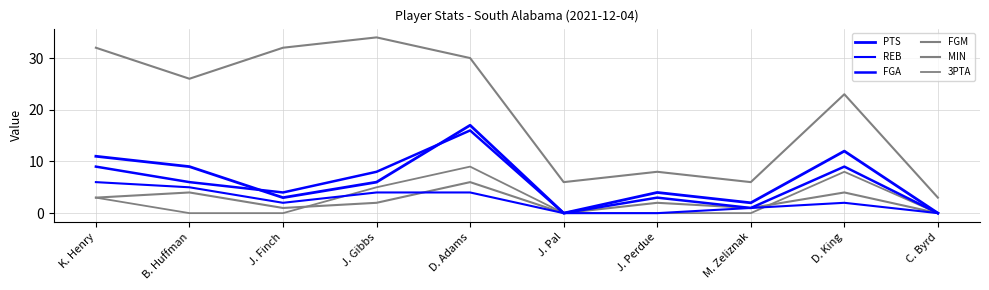

Does the chart have visible grid lines?

Yes